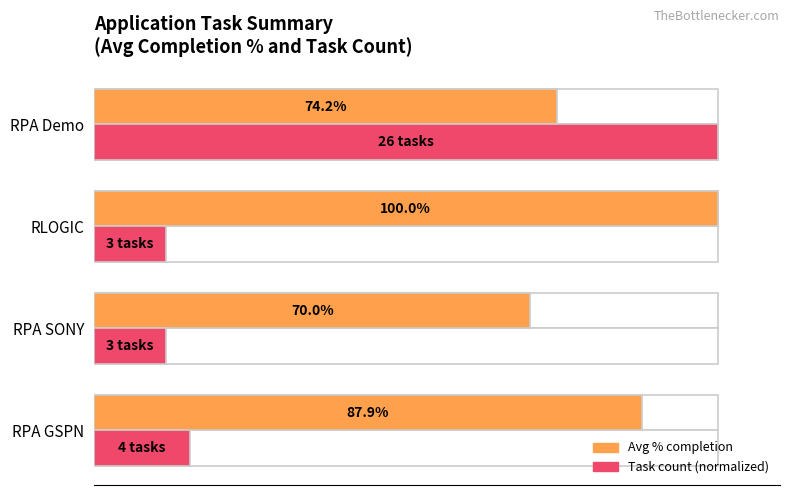

Which series has the widest spread of values?

Task count (normalized)